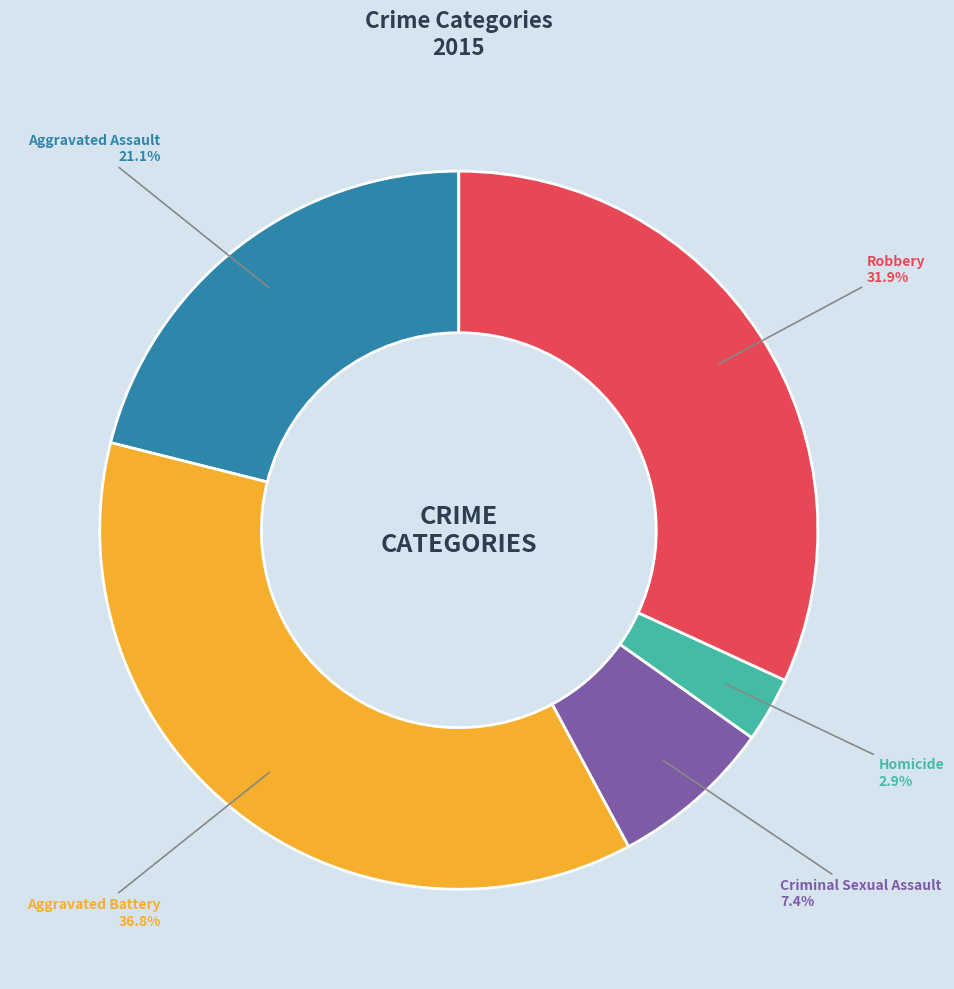

Which category has the biggest portion of the pie?

Aggravated Battery